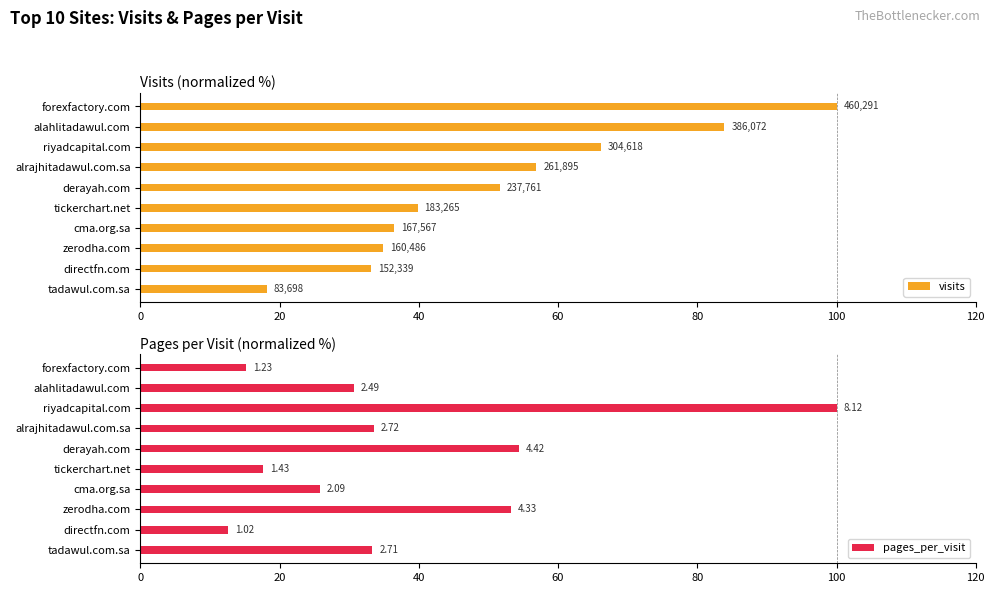

List the series in order of their overall mean, highest first.

visits, pages_per_visit